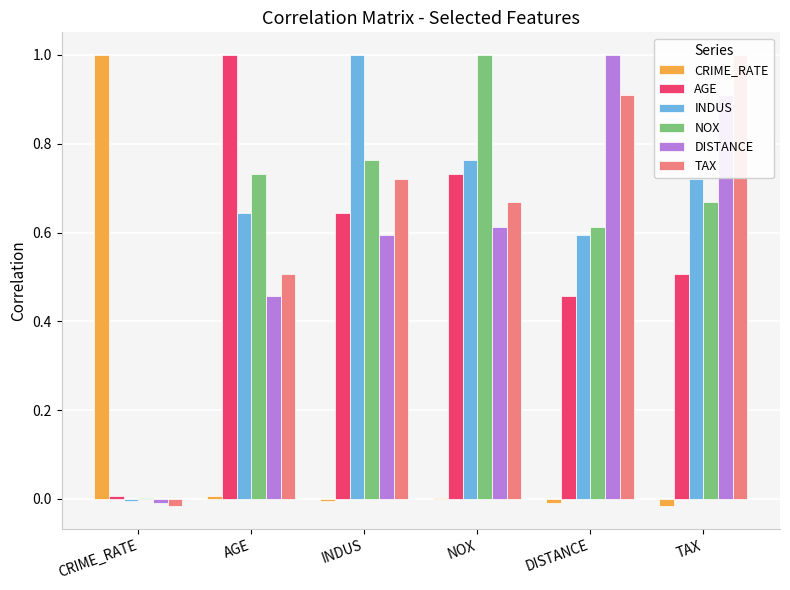

Reading left to right, extract all data points from this chart.

CRIME_RATE: CRIME_RATE=1.0	AGE=0.0	INDUS=-0.0	NOX=0.0	DISTANCE=-0.0	TAX=-0.0
AGE: CRIME_RATE=0.0	AGE=1.0	INDUS=0.6	NOX=0.7	DISTANCE=0.5	TAX=0.5
INDUS: CRIME_RATE=-0.0	AGE=0.6	INDUS=1.0	NOX=0.8	DISTANCE=0.6	TAX=0.7
NOX: CRIME_RATE=0.0	AGE=0.7	INDUS=0.8	NOX=1.0	DISTANCE=0.6	TAX=0.7
DISTANCE: CRIME_RATE=-0.0	AGE=0.5	INDUS=0.6	NOX=0.6	DISTANCE=1.0	TAX=0.9
TAX: CRIME_RATE=-0.0	AGE=0.5	INDUS=0.7	NOX=0.7	DISTANCE=0.9	TAX=1.0